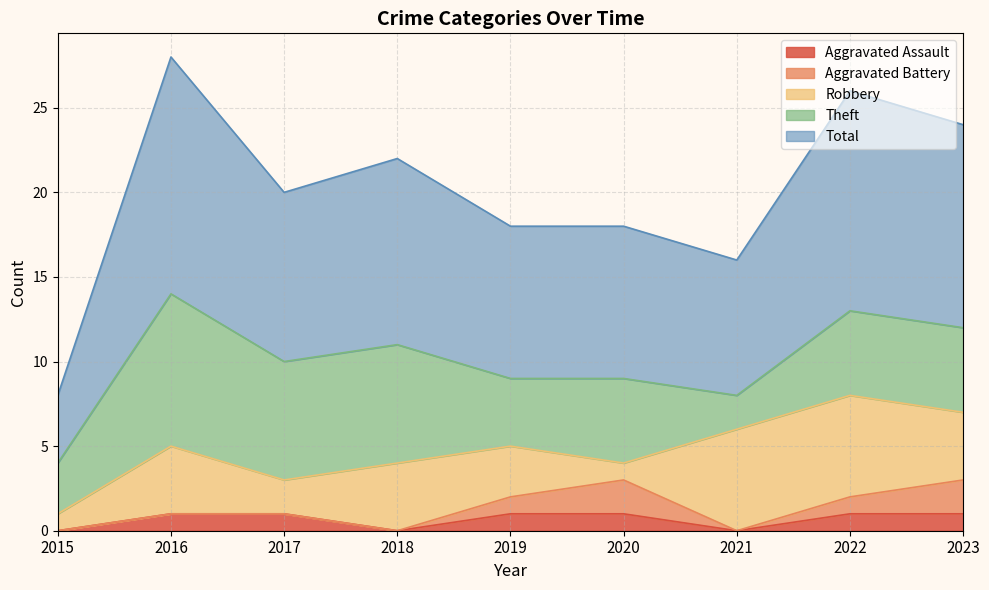

What is the difference between the maximum and second lowest values in the Aggravated Assault series?

1